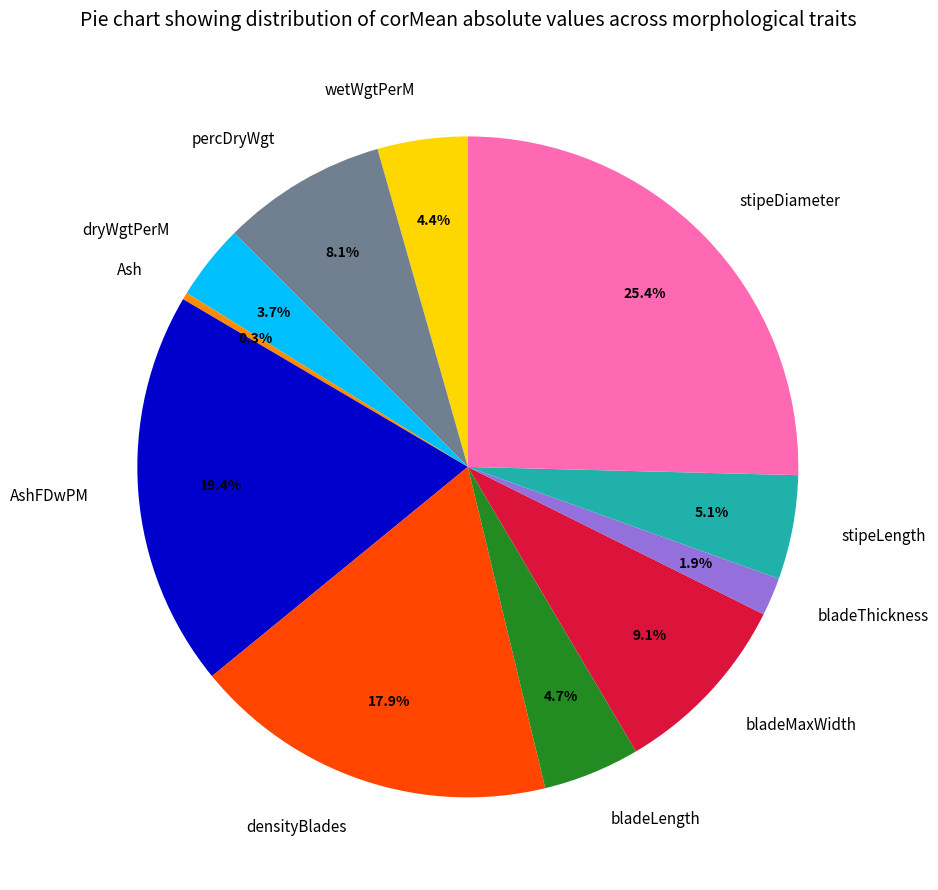

Between densityBlades and AshFDwPM, which is larger?

AshFDwPM